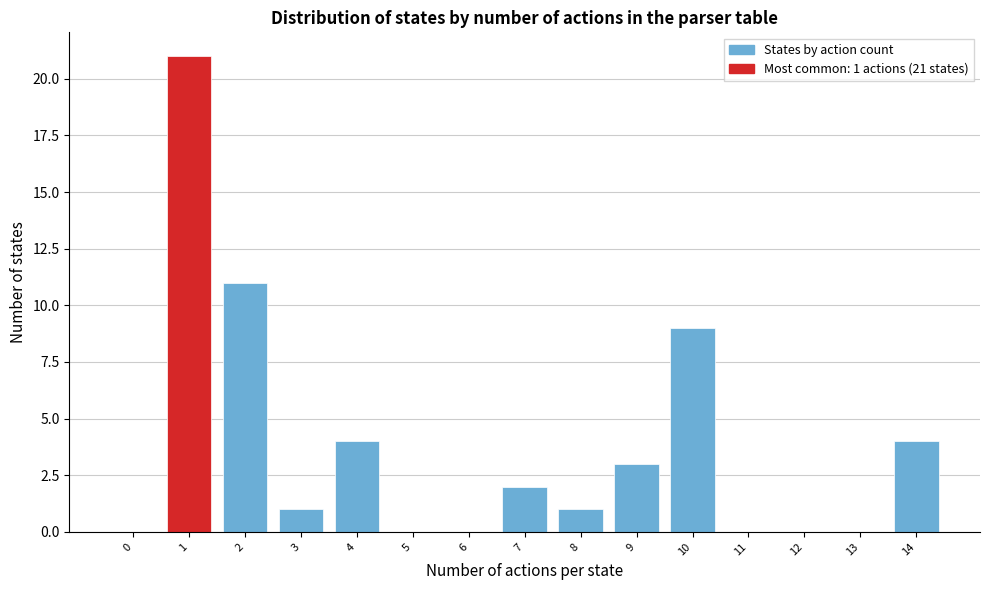

Reading left to right, list all the values displayed in this chart.

0=0	1=21	2=11	3=1	4=4	5=0	6=0	7=2	8=1	9=3	10=9	11=0	12=0	13=0	14=4